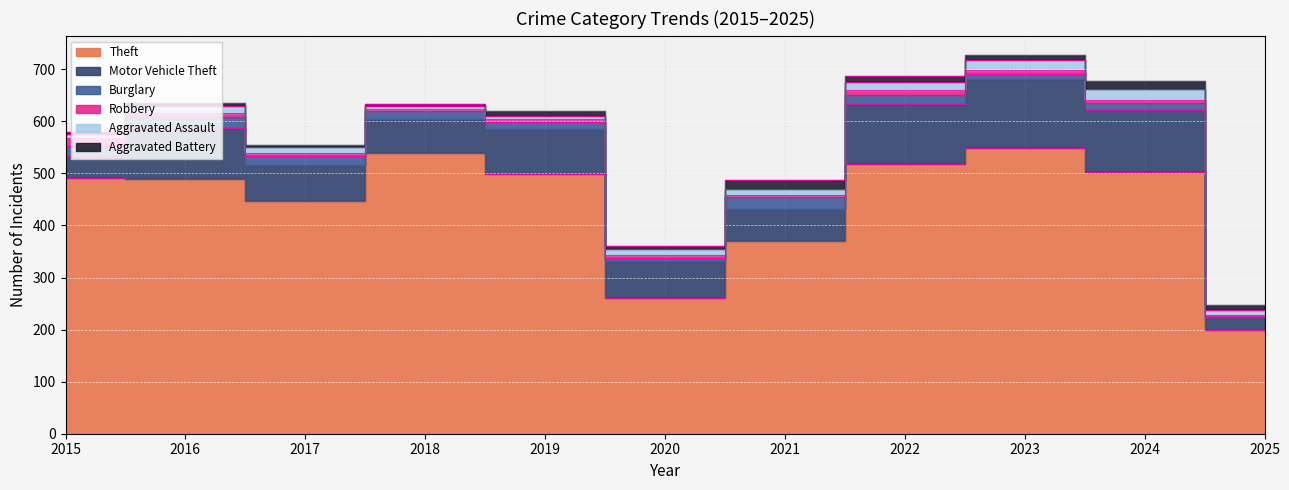

True or false: Theft and Robbery cross at least once.

False